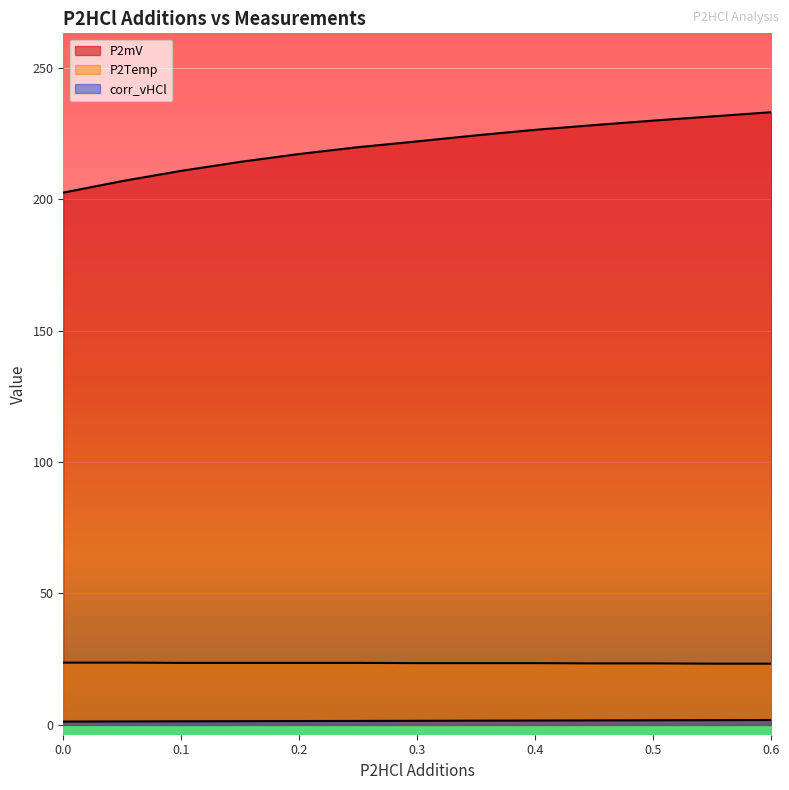

What is the minimum value for P2Temp?

23.3